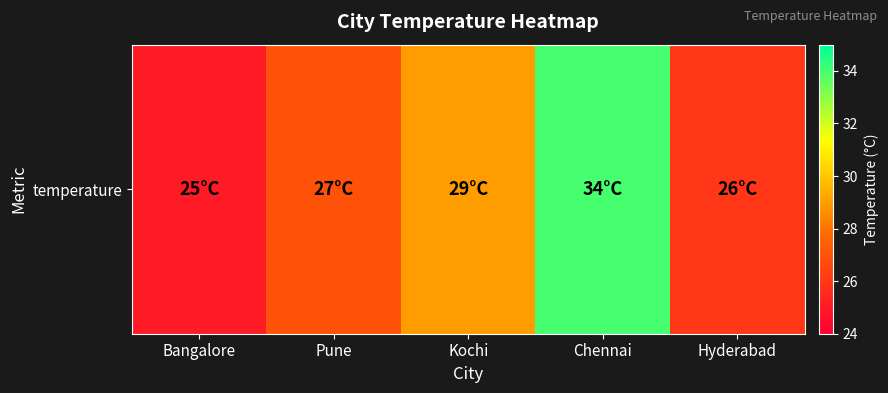

What is the maximum value shown in the chart?

34